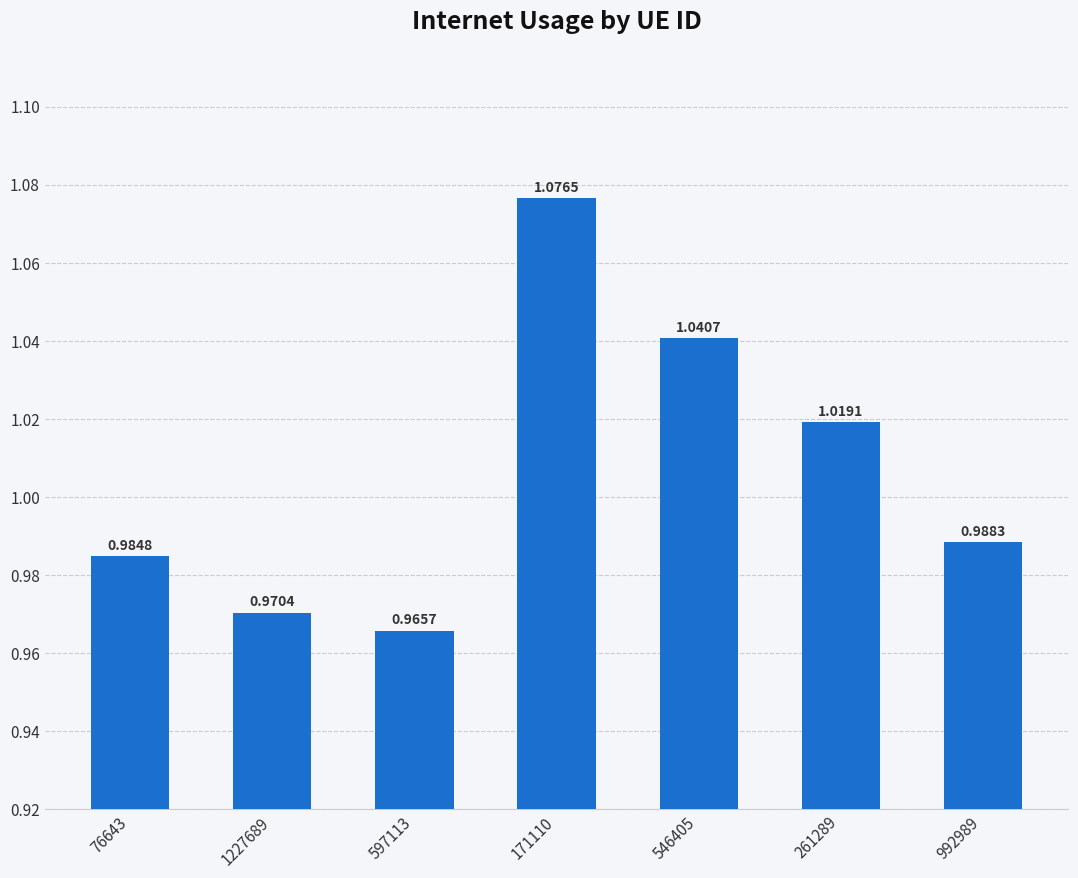

What is the difference between the maximum and second lowest values?

0.1